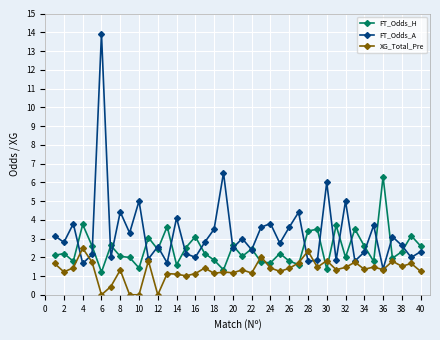

What is the average value of the FT_Odds_H series?

2.4